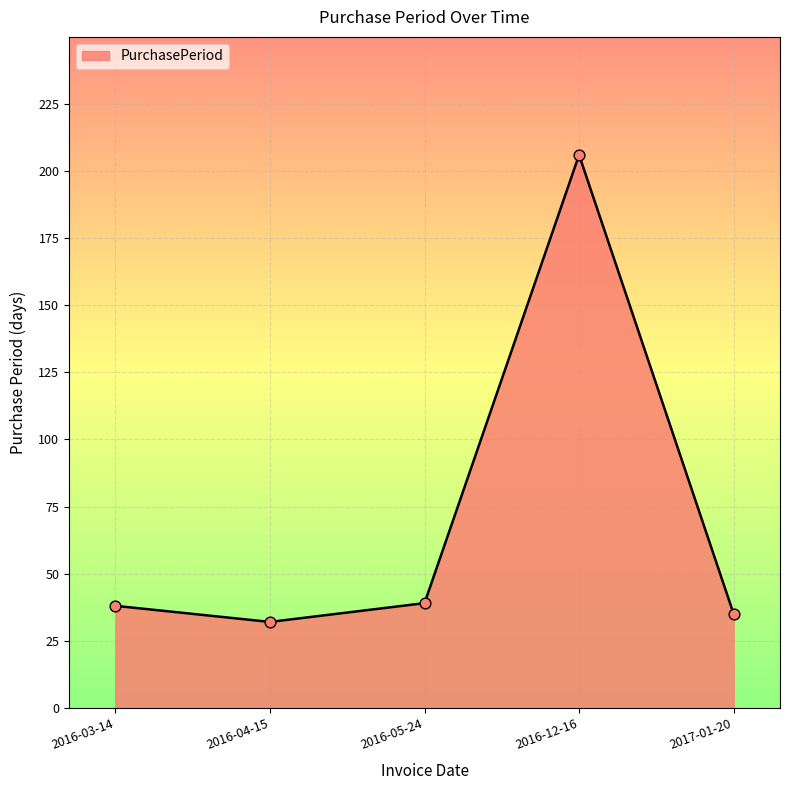

What is the ratio of the value at 2016-03-14 to the value at 2016-04-15?

1.2